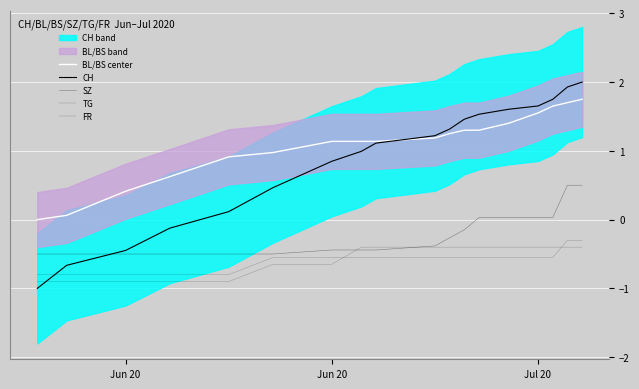

What is the difference between the maximum and minimum values in the TG series?

0.5